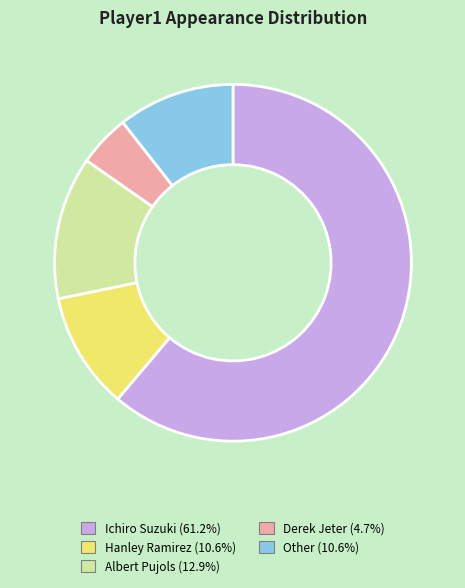

Is there any slice that represents more than half of the pie?

Yes